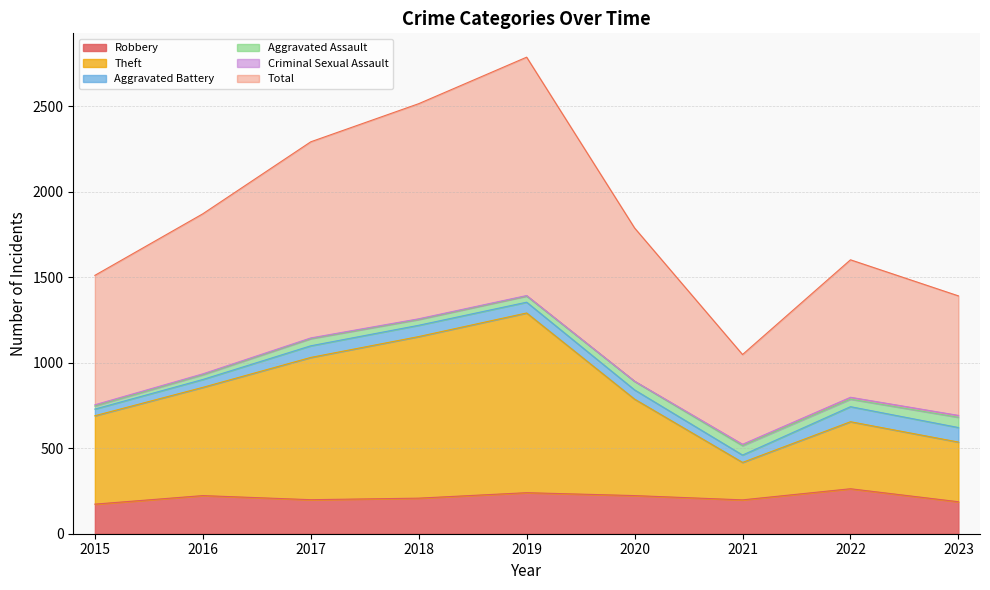

In Theft, how many points are lower than both neighbors (excluding endpoints)?

1